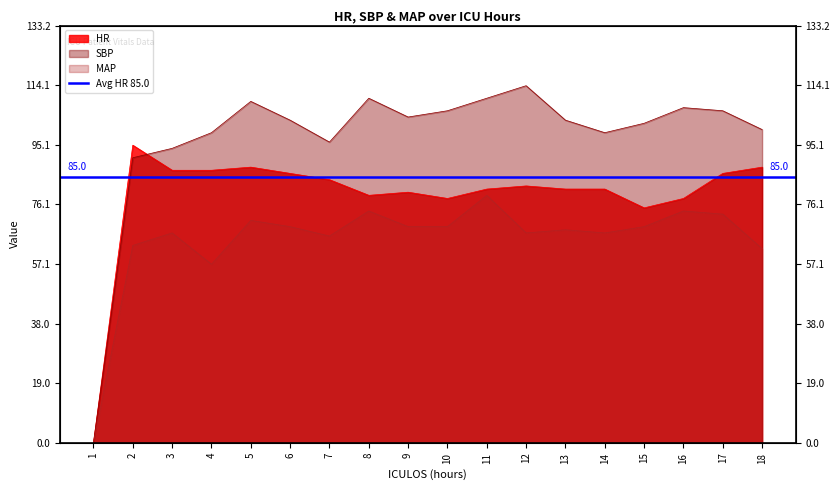

Which series has the widest spread of values?

SBP